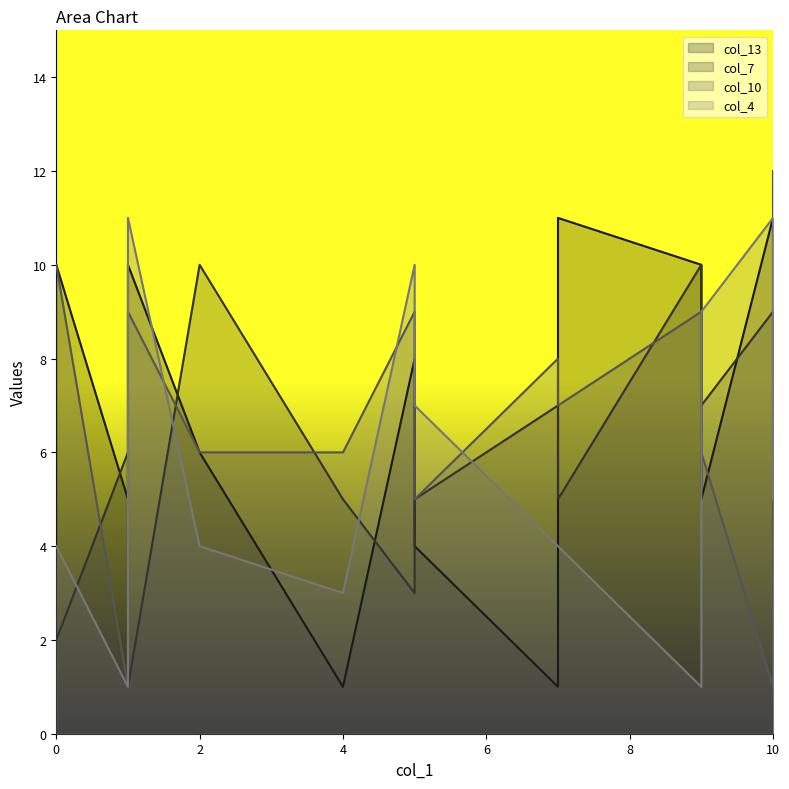

True or false: col_7 has more than 2 points higher than both neighbors.

True